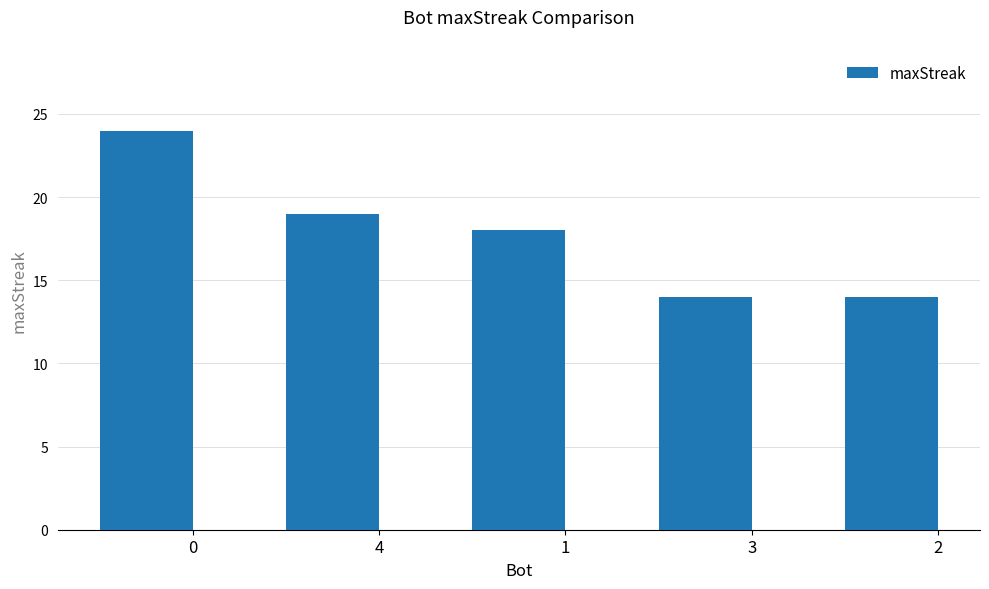

What is the greatest value displayed?

24